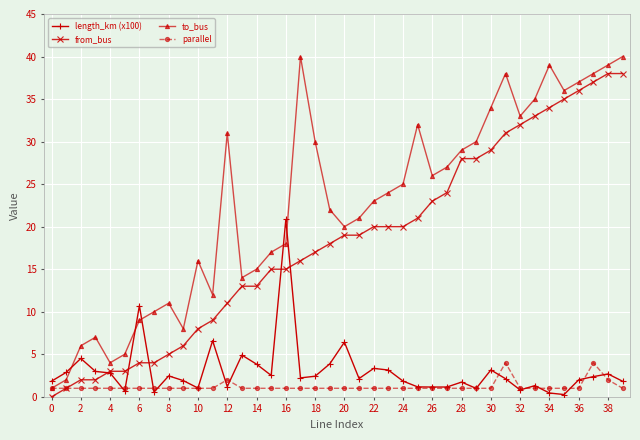

How many lines are shown in the chart?

4